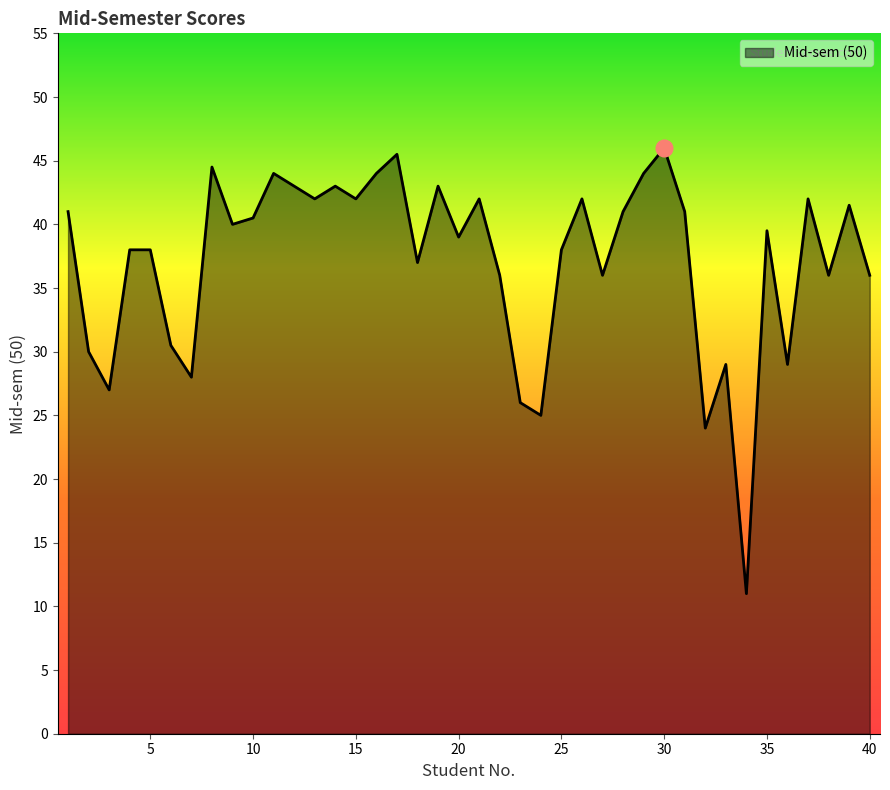

What is the difference between the maximum and minimum values?

35.0